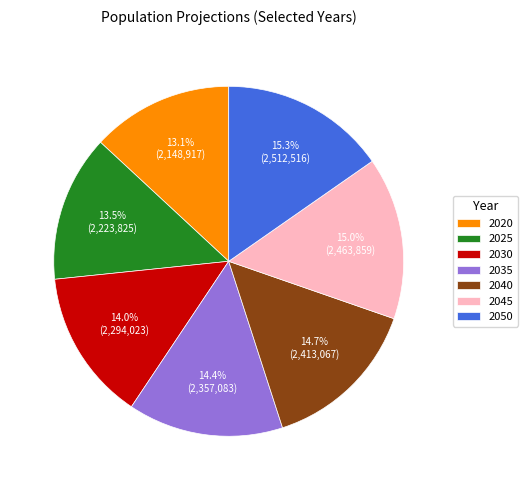

True or false: 2025 accounts for 24% of the total.

False